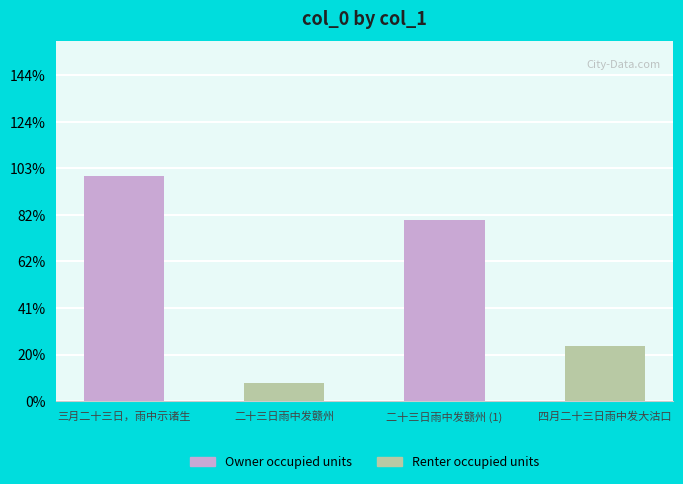

Where is the data nearest to the value 652358?

二十三日雨中发赣州 (1)